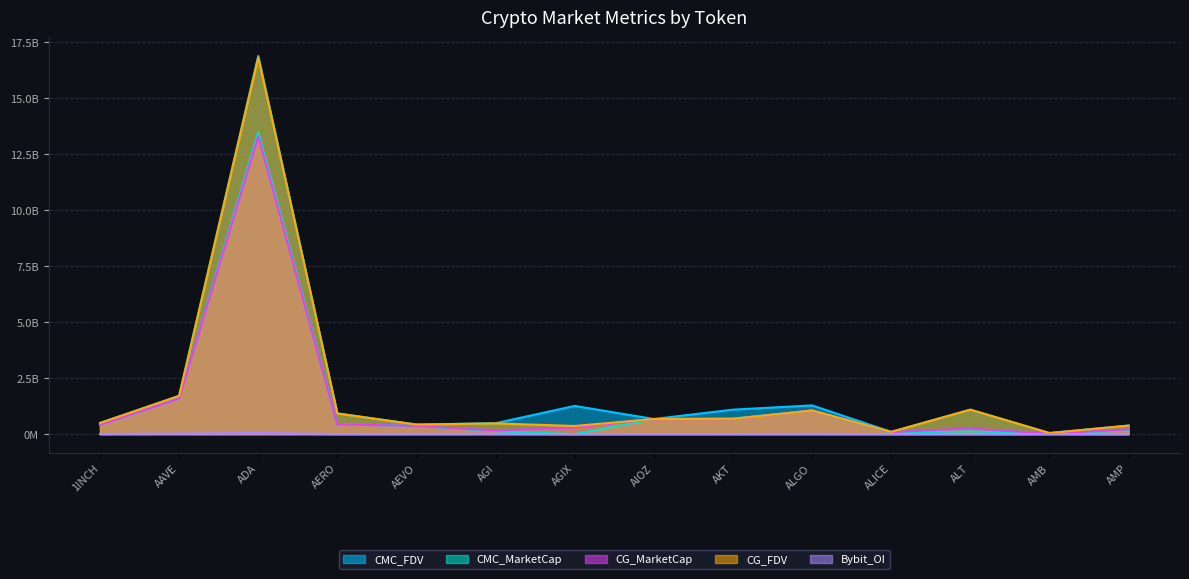

Which series has the widest spread of values?

CMC_FDV